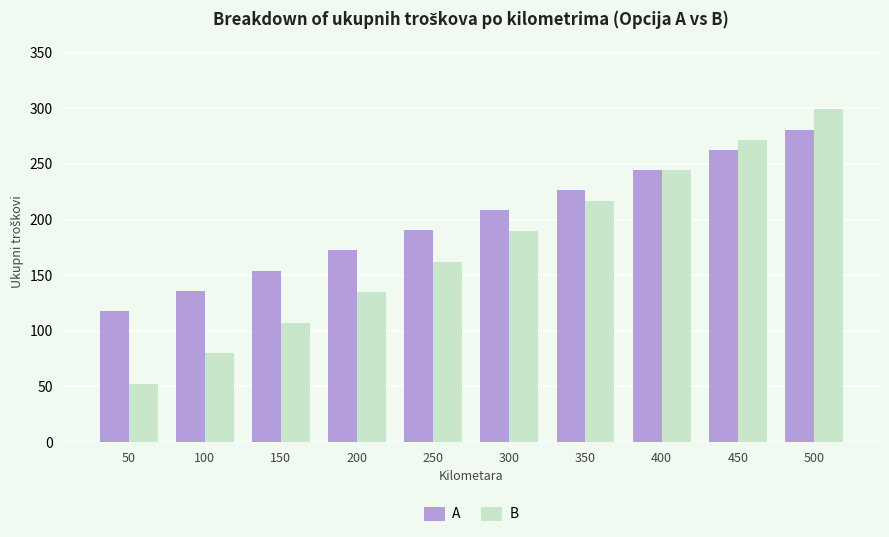

Which series has the widest spread of values?

B